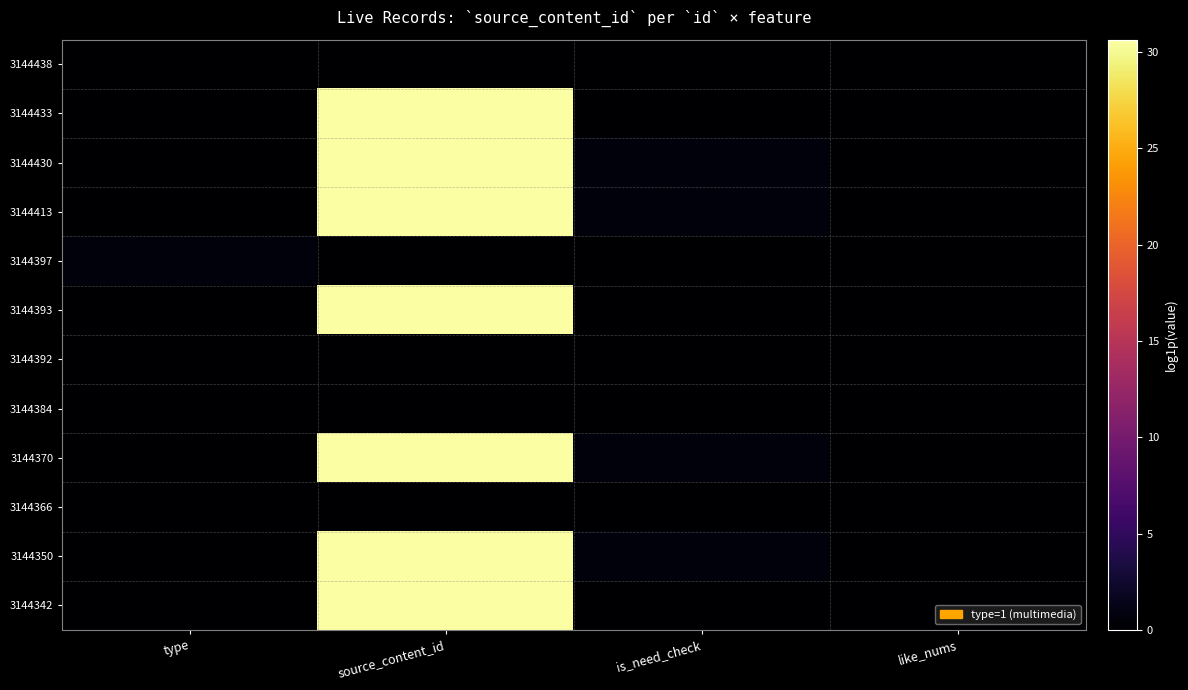

Which series has the largest total across all categories?

3144430